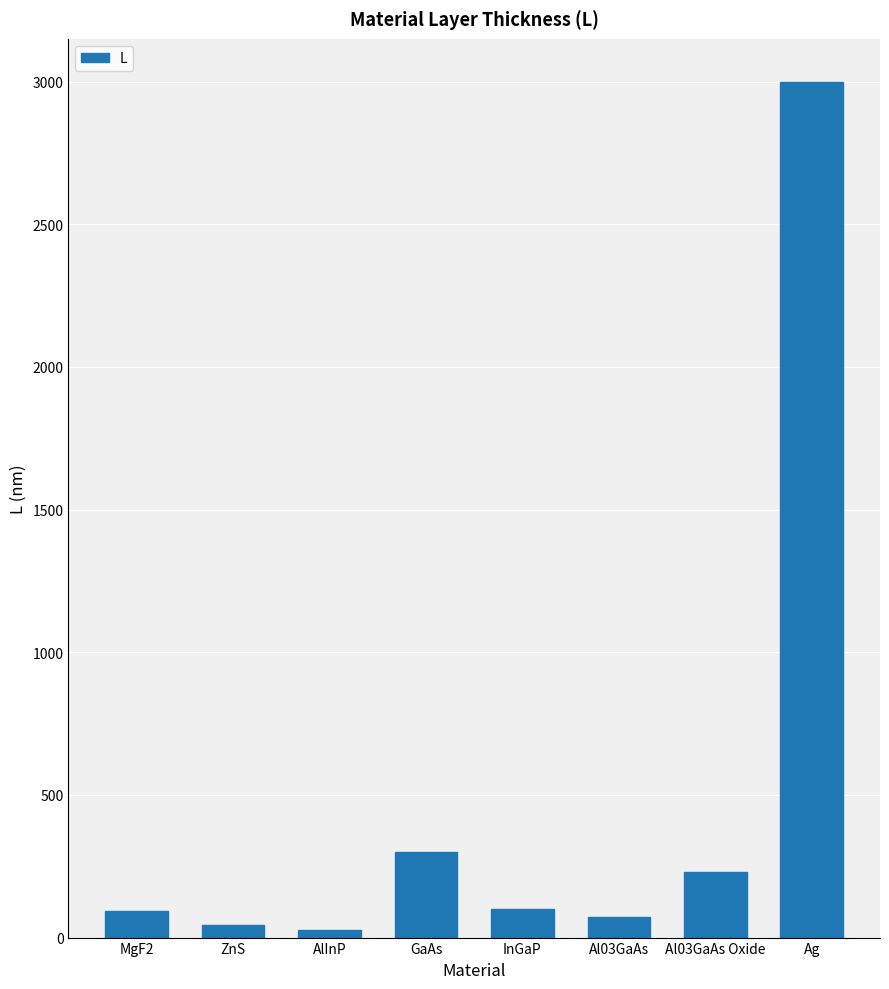

Does the chart contain any negative values?

No